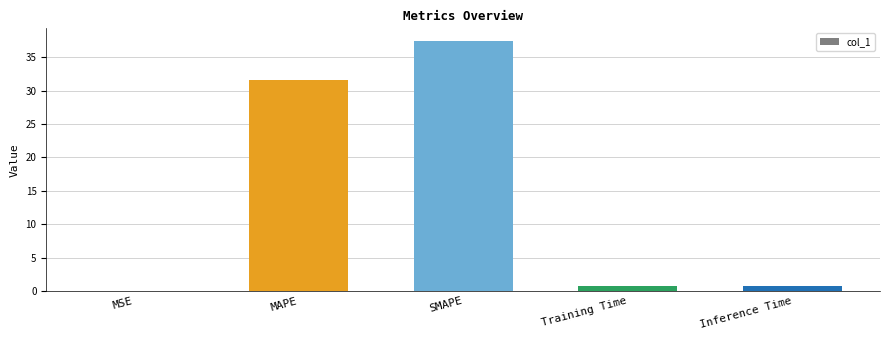

What is the maximum value shown in the chart?

37.4